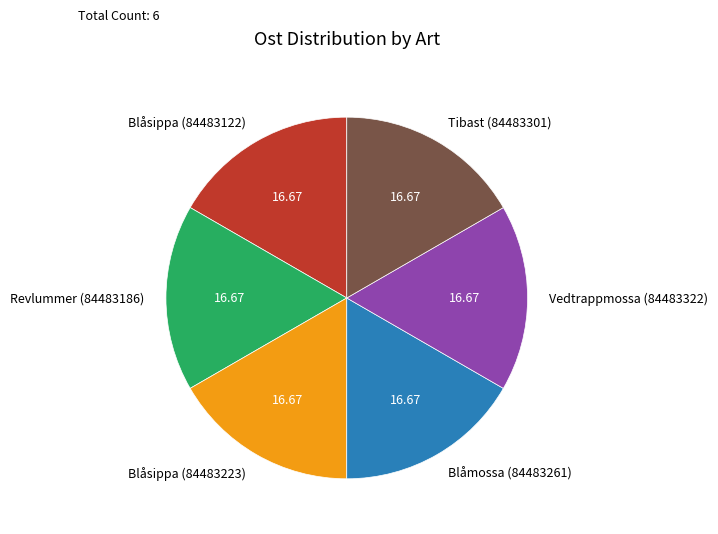

True or false: Blåsippa (84483223) accounts for 17% of the total.

True